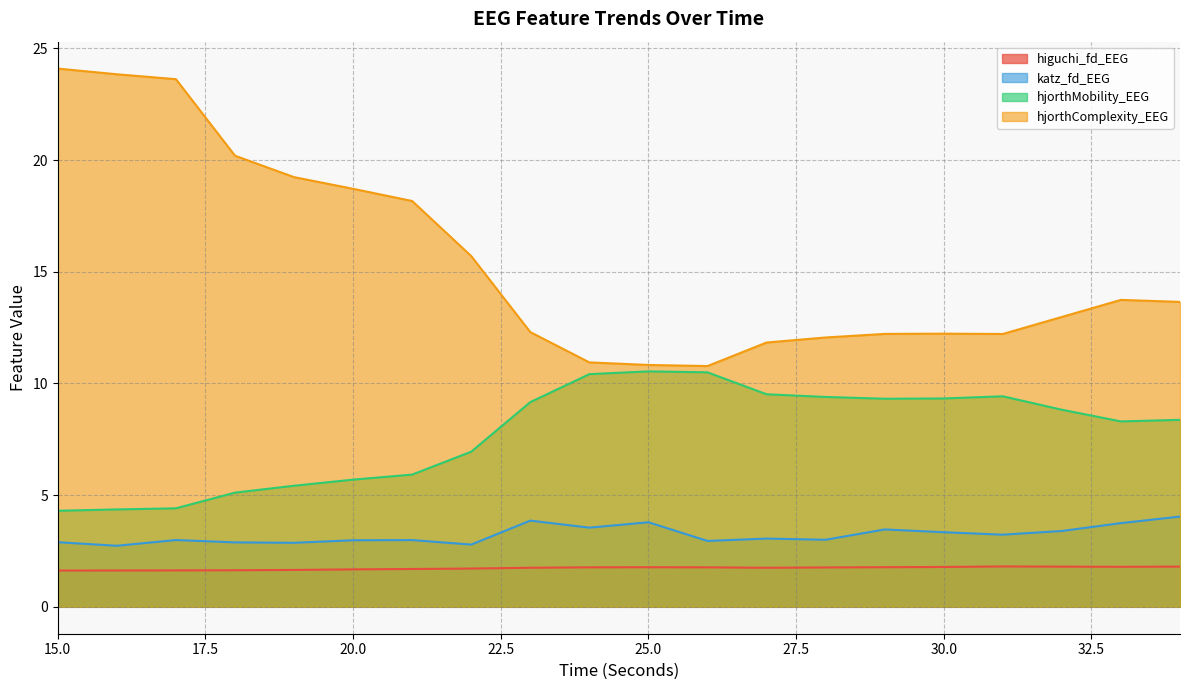

The value of higuchi_fd_EEG at 16 is 1.6. True or false?

True